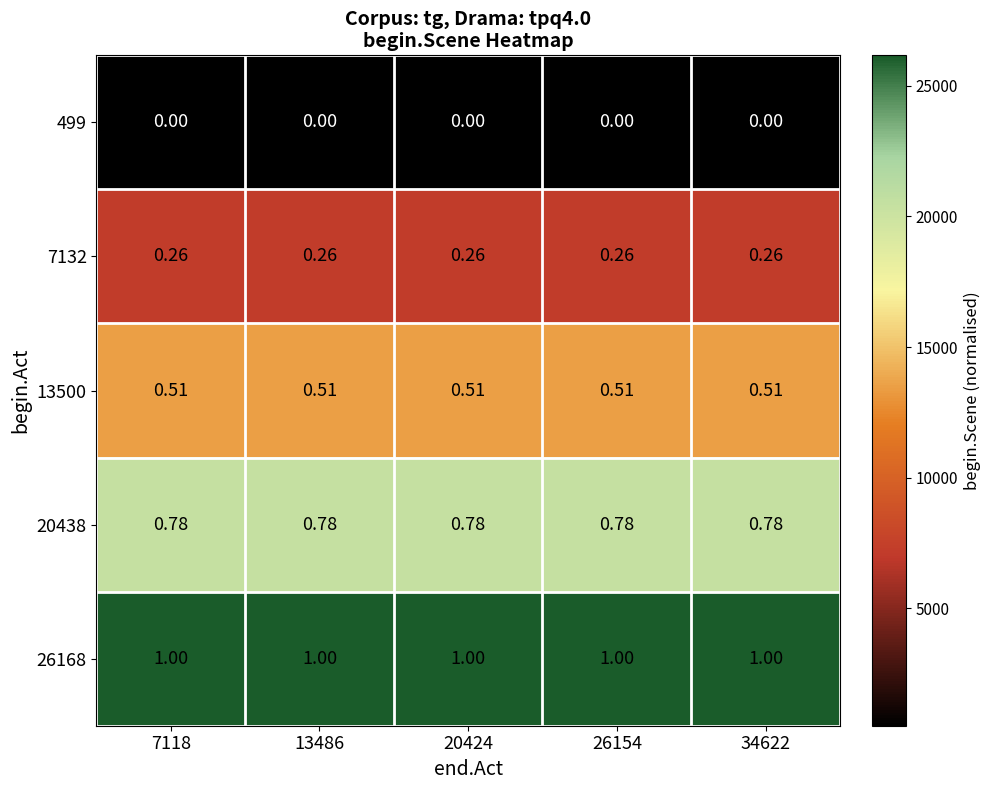

Reading left to right, transcribe all the data shown in this chart.

499: 7118=0	13486=0	20424=0	26154=0	34622=0
7132: 7118=0	13486=0	20424=0	26154=0	34622=0
13500: 7118=1	13486=1	20424=1	26154=1	34622=1
20438: 7118=1	13486=1	20424=1	26154=1	34622=1
26168: 7118=1	13486=1	20424=1	26154=1	34622=1